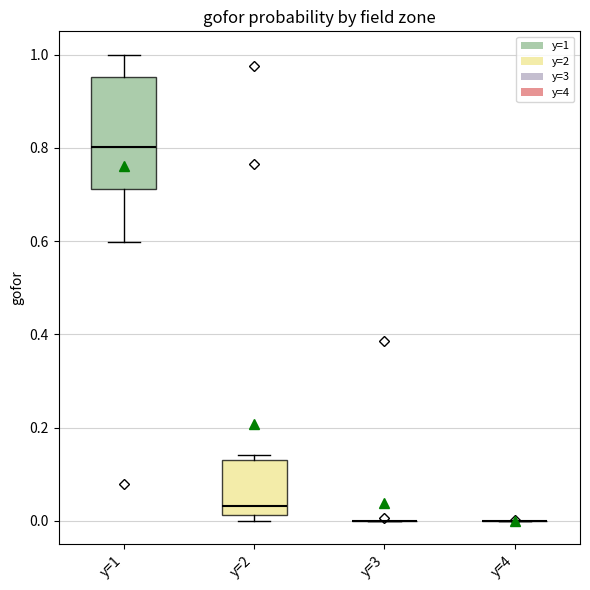

Reading left to right, read every box against the y-axis: the position of its median line, the range the box covers, and the ends of its whiskers. The values are not printed on the chart, so give them approximately, as read against the axis.

y=1: median 0.80, box 0.72 to 0.96, whiskers 0.60 to 1.00
y=2: median 0.04, box 0.02 to 0.14, whiskers 0.00 to 0.14 (just above the box's upper edge)
y=3: box collapsed to a line at 0.00, whiskers 0.00 to 0.00
y=4: box collapsed to a line at 0.00, whiskers 0.00 to 0.00